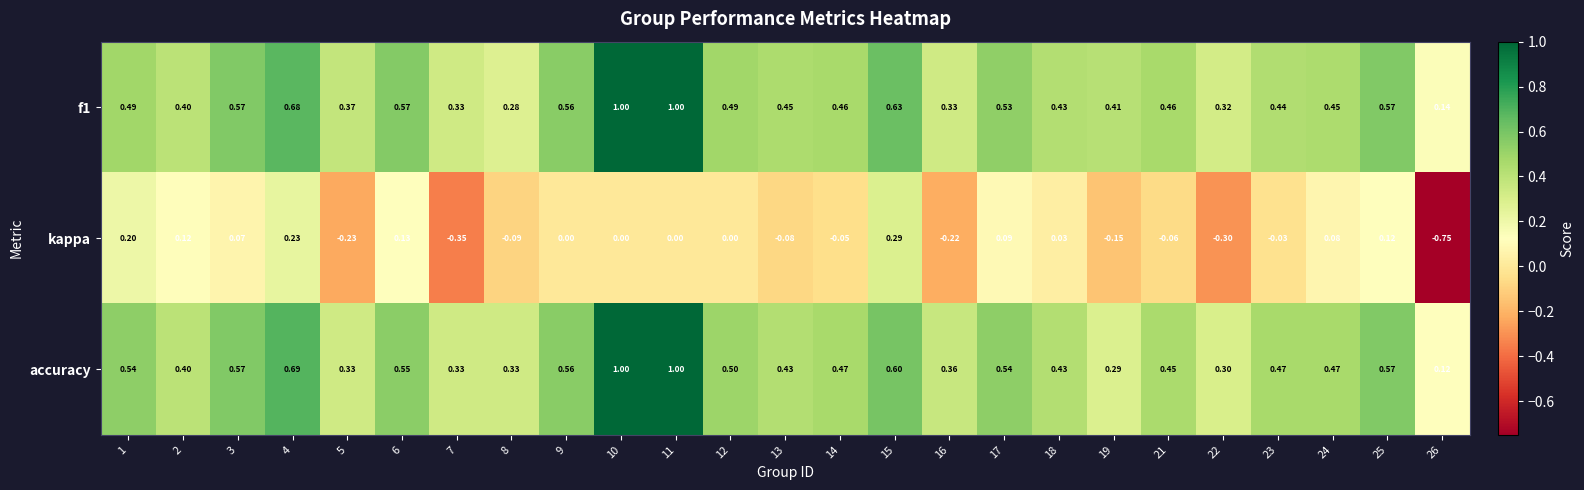

Which series has the largest range (max minus min)?

kappa